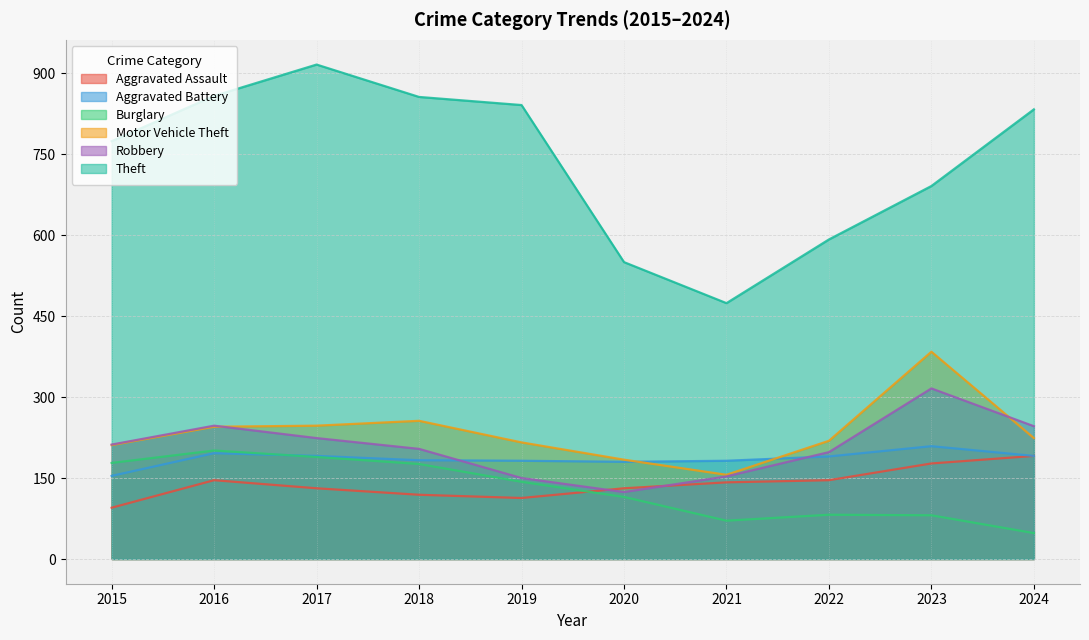

How many interior local valleys does the Robbery series have?

1